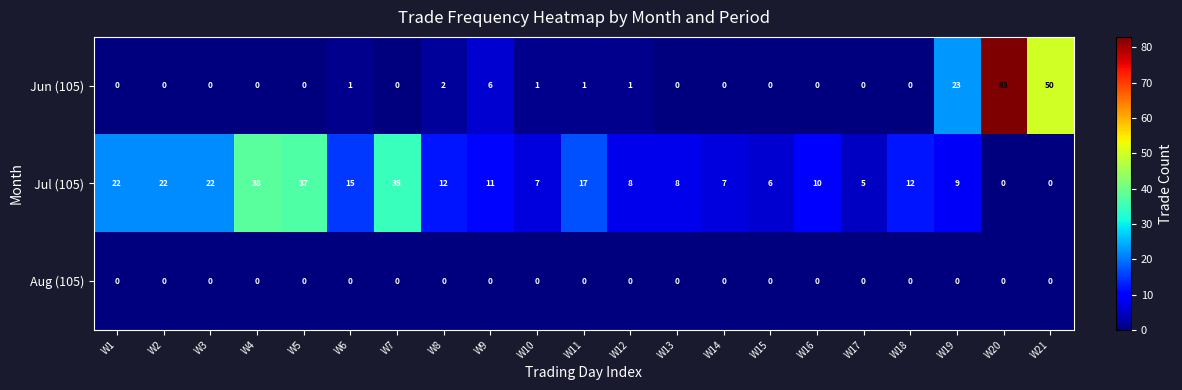

List the series in order of their peak value, highest first.

Jun (105), Jul (105), Aug (105)